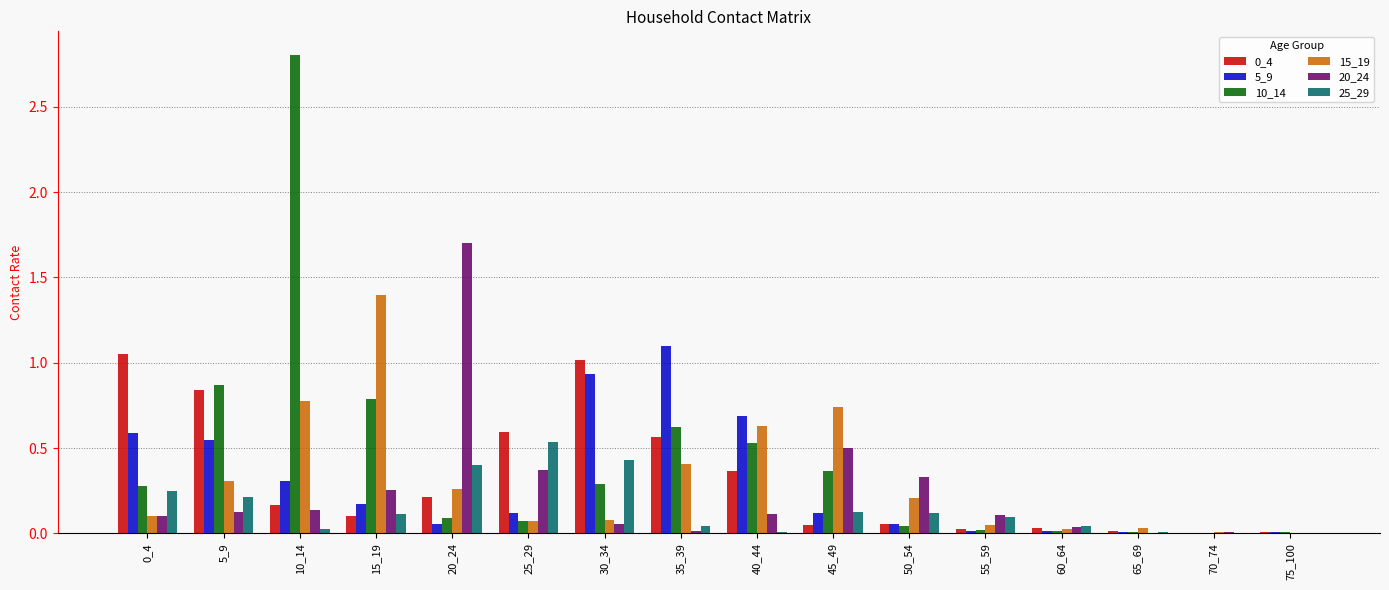

Is the value of 15_19 at 10_14 greater than the value of 10_14 at 45_49?

Yes